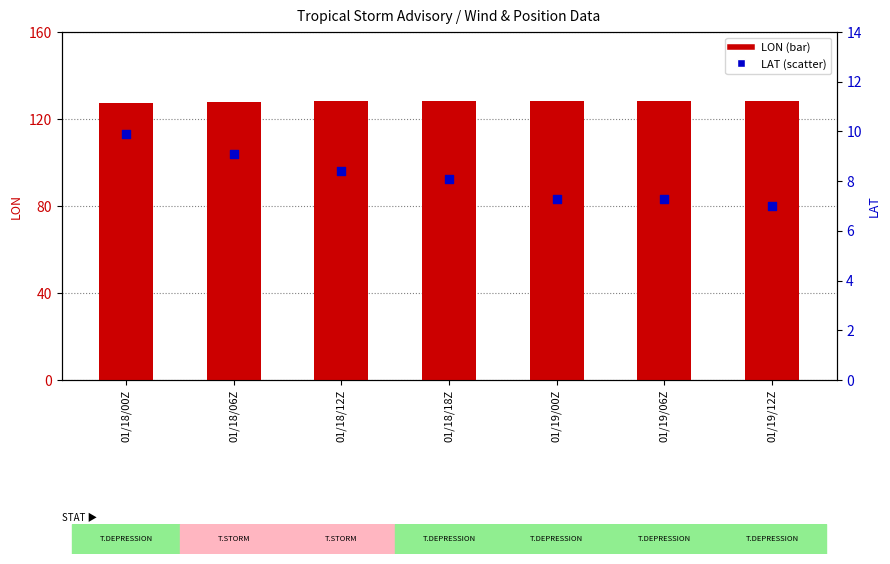

Which series has the largest Y range (max minus min)?

LAT